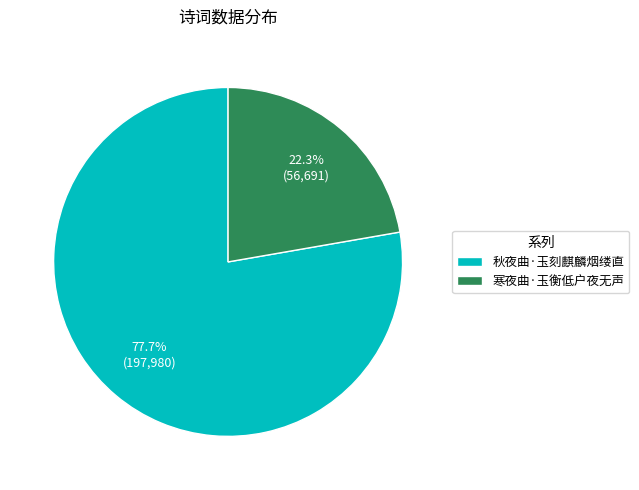

What is the total percentage of 寒夜曲·玉衡低户夜无声 and 秋夜曲·玉刻麒麟烟缕直?

100.0%